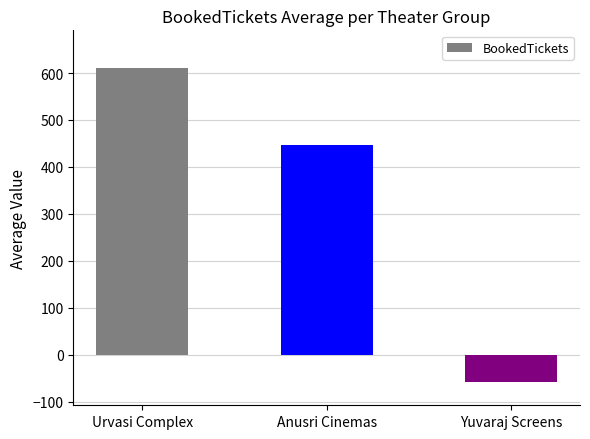

True or false: the data shows 447.0 at Anusri Cinemas.

True